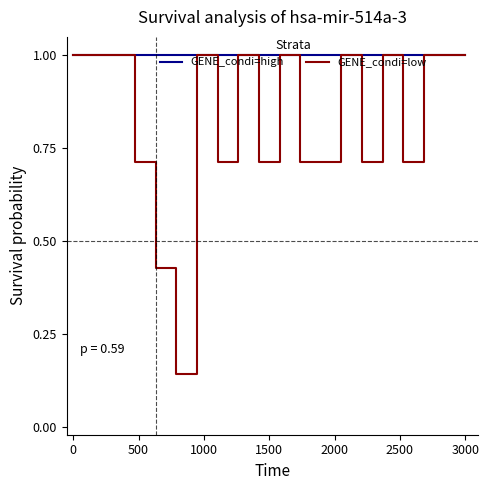

Which series has the largest total across all categories?

GENE_condi=high